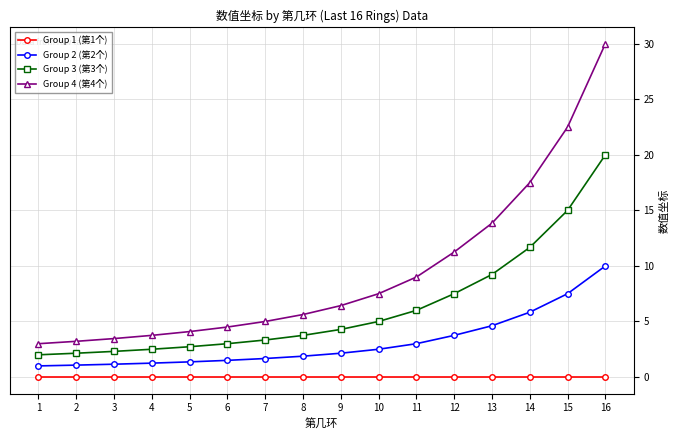

What is the sum of the Group 3 (第3个) values at 3 and 10?

7.3